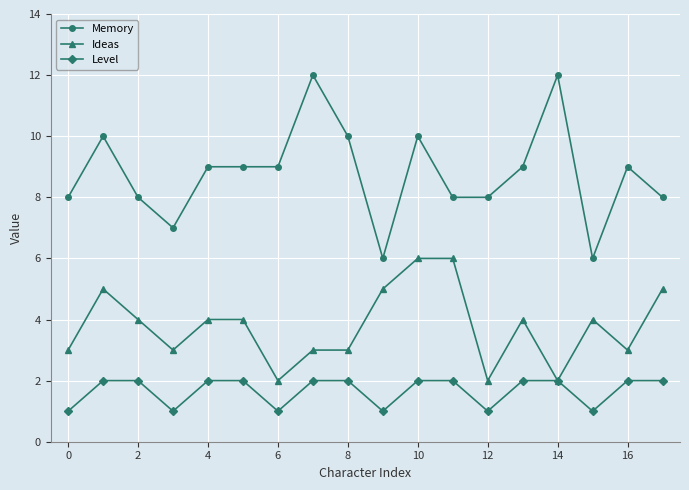

What is the value of the Ideas point at the 16th from the left?

4